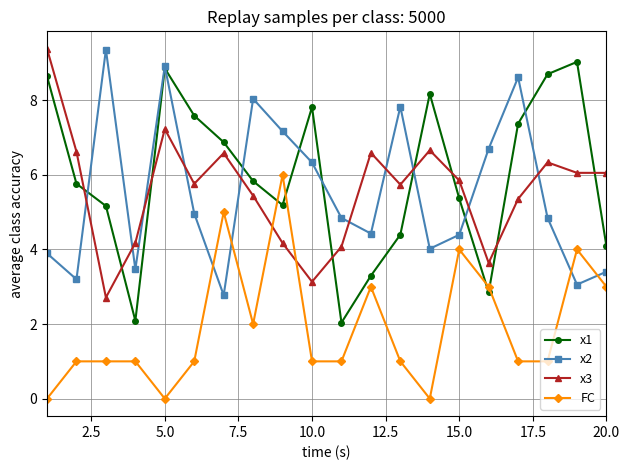

What is the maximum value for FC?

6.0